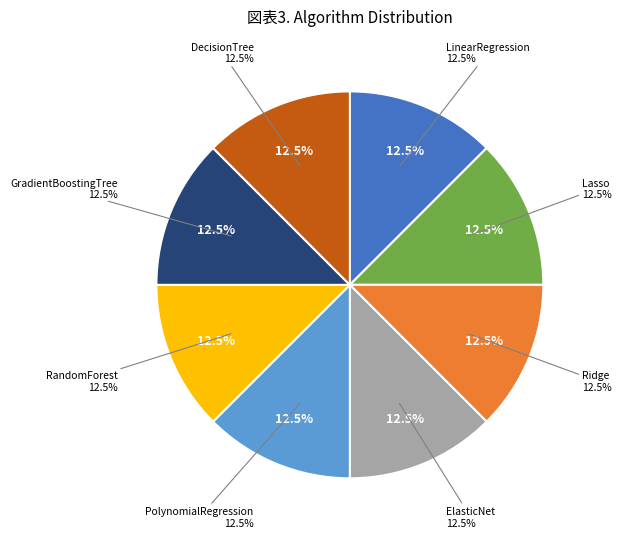

To the nearest percent, what portion does LinearRegression represent?

12%